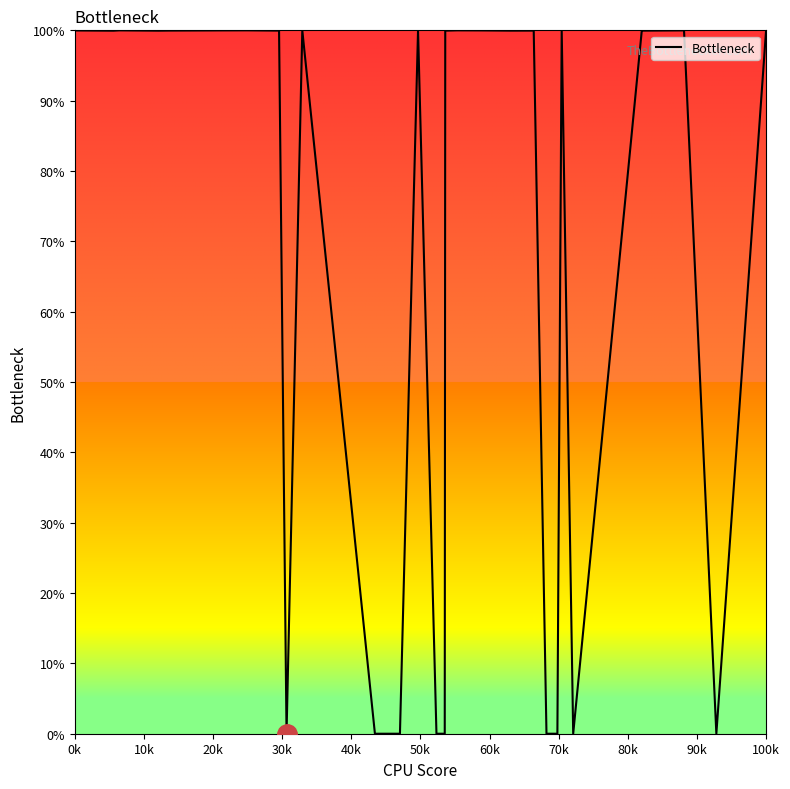

How many lines are shown in the chart?

1